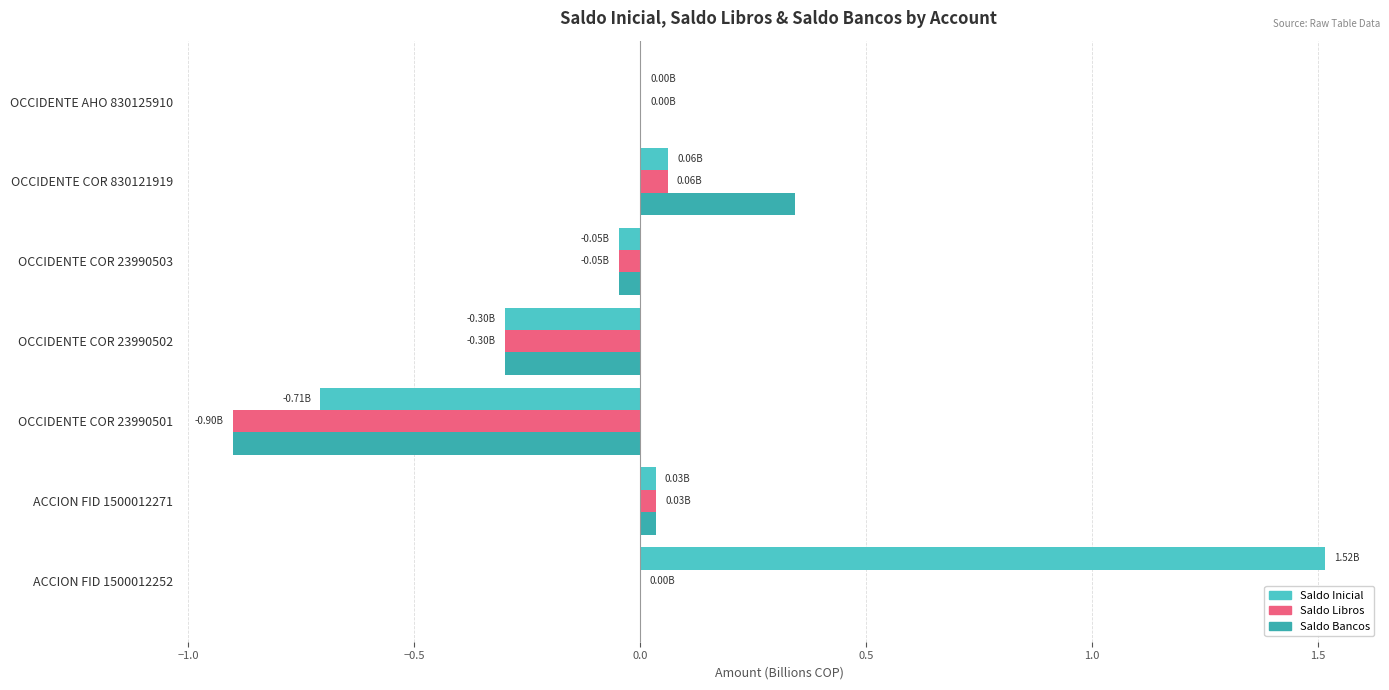

Is the value of Saldo Libros at ACCION FID 1500012252 greater than the value of Saldo Inicial at OCCIDENTE COR 23990501?

Yes